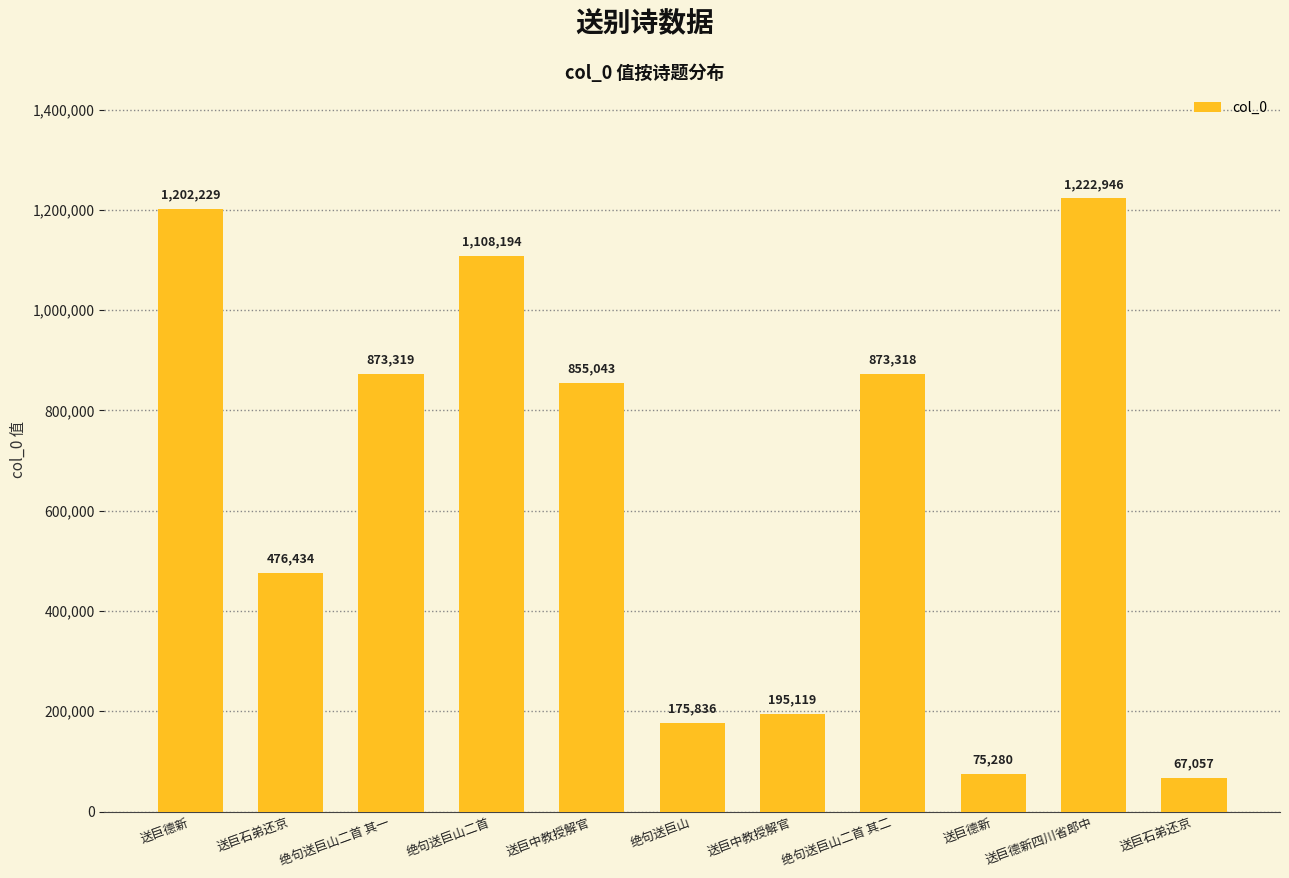

List the labels in order of value, largest first.

送巨德新四川省郎中, 送巨德新, 绝句送巨山二首, 绝句送巨山二首 其一, 绝句送巨山二首 其二, 送巨中教授解官, 送巨石弟还京, 送巨中教授解官, 绝句送巨山, 送巨德新, 送巨石弟还京